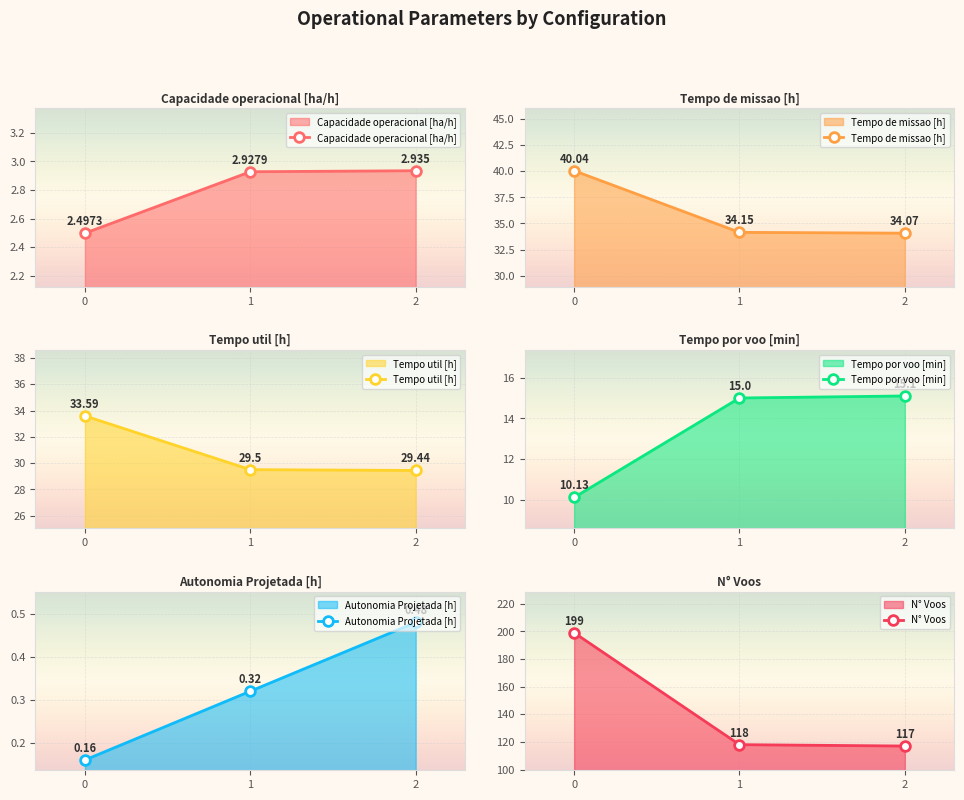

Rank the series at 2 from highest to lowest value.

N° Voos, Tempo de missao [h], Tempo util [h], Tempo por voo [min], Capacidade operacional [ha/h], Autonomia Projetada [h]